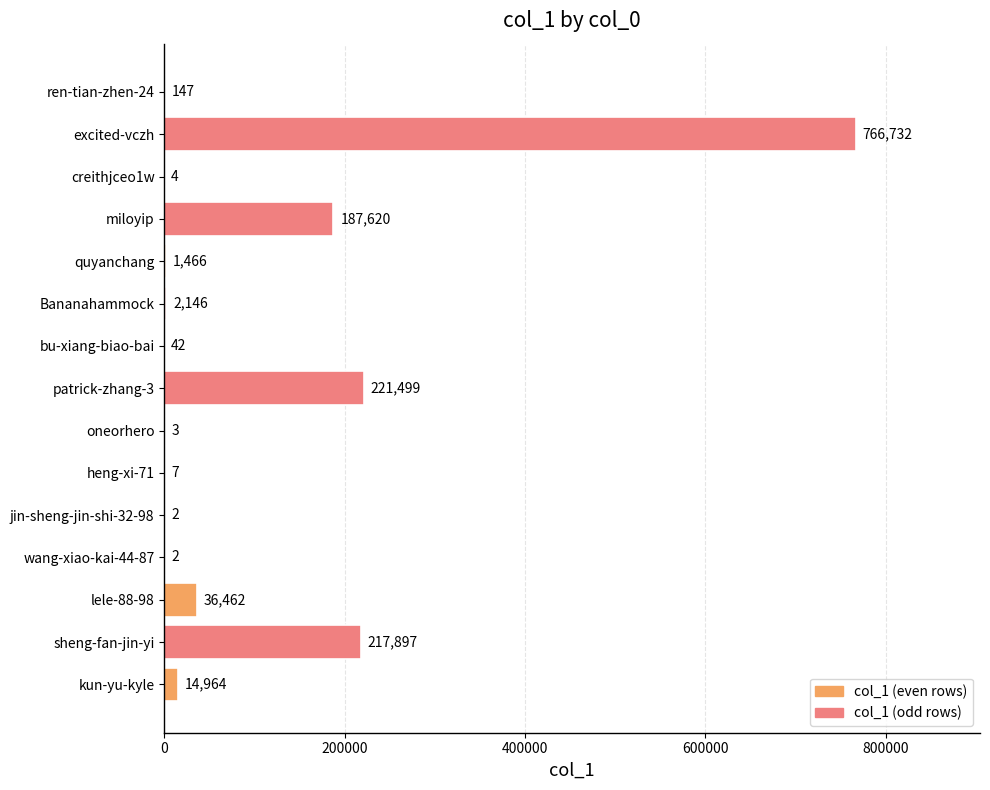

Reading bottom to top, extract all data points from this chart.

kun-yu-kyle=14964	sheng-fan-jin-yi=217897	lele-88-98=36462	wang-xiao-kai-44-87=2	jin-sheng-jin-shi-32-98=2	heng-xi-71=7	oneorhero=3	patrick-zhang-3=221499	bu-xiang-biao-bai=42	Bananahammock=2146	quyanchang=1466	miloyip=187620	creithjceo1w=4	excited-vczh=766732	ren-tian-zhen-24=147